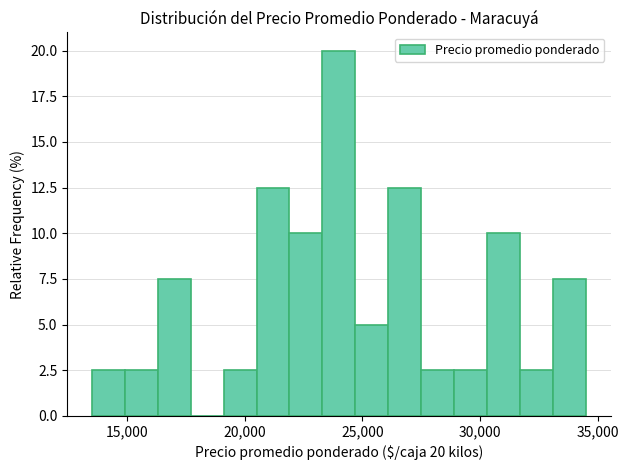

Read against the x-axis, roughly where is the centre of the tallest bar?

24000